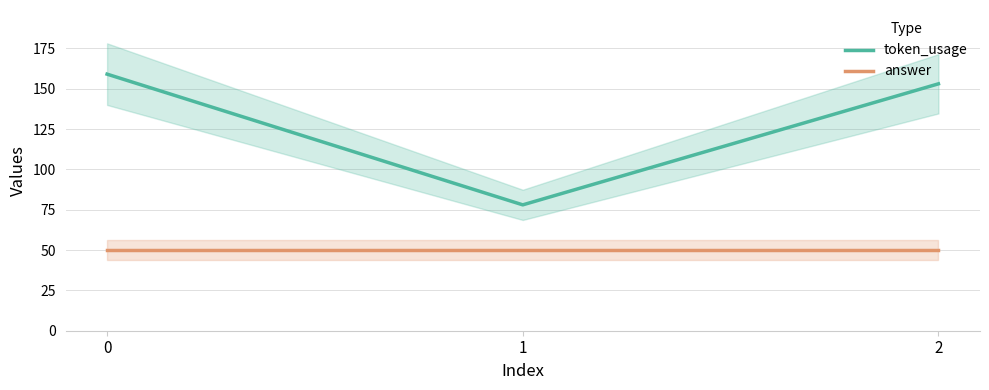

Read the answer value at 1.

50